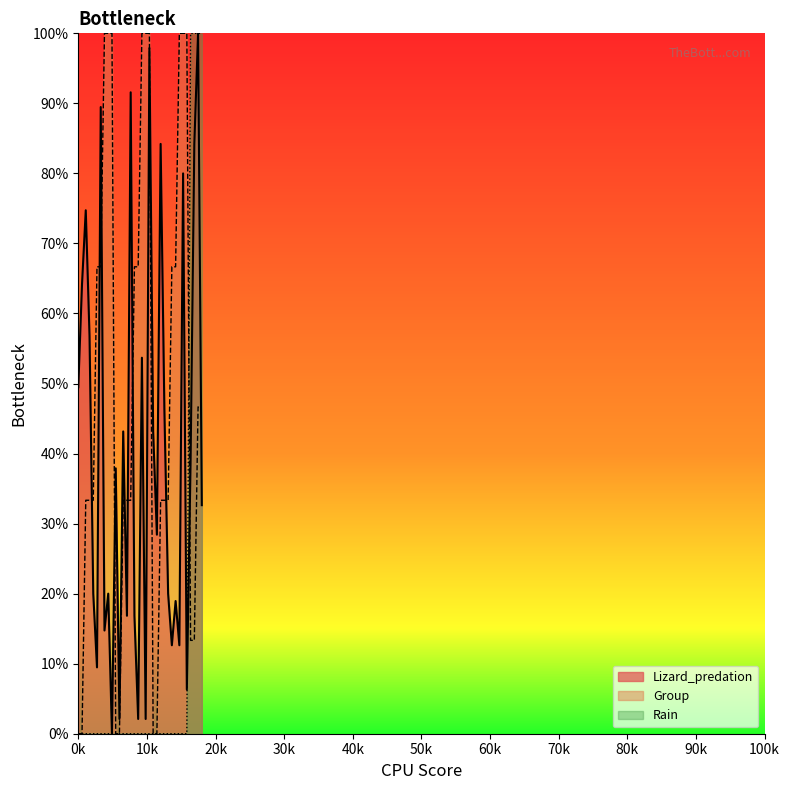

The value of Group at 29 is 35.2. True or false?

False